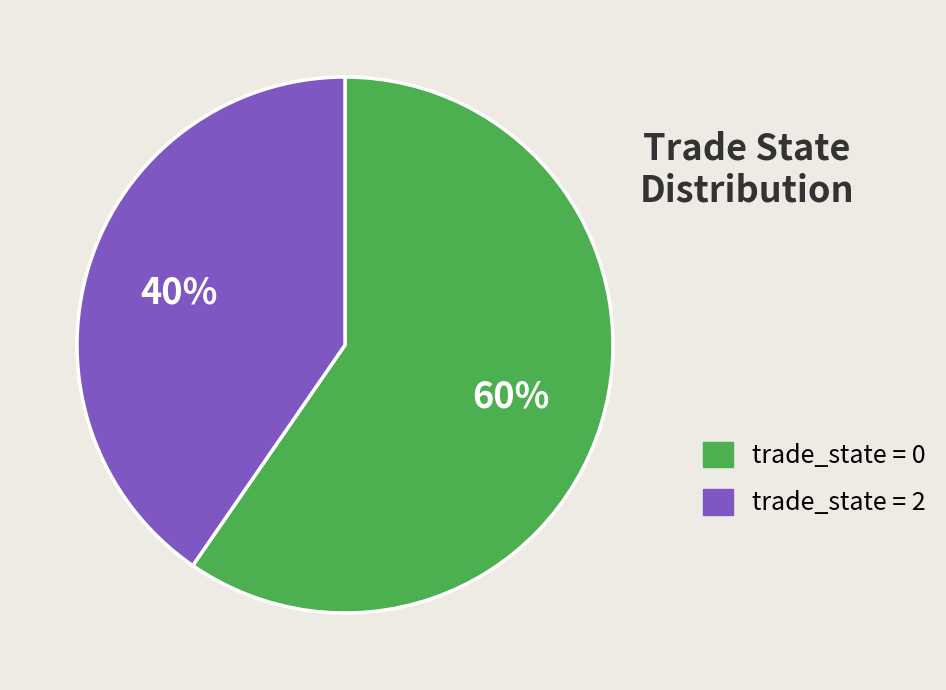

Is there a majority slice in this chart?

Yes